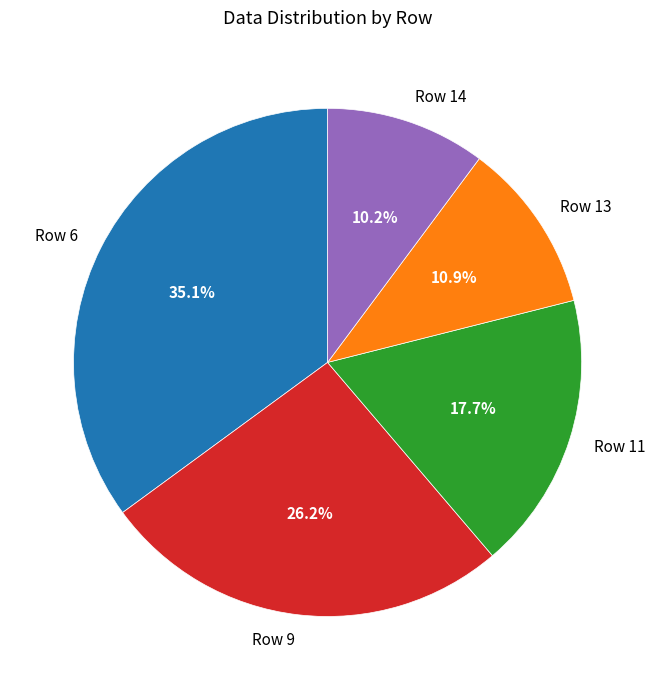

To the nearest percent, what is the difference between the Row 13 and Row 11 slice percentages?

7%